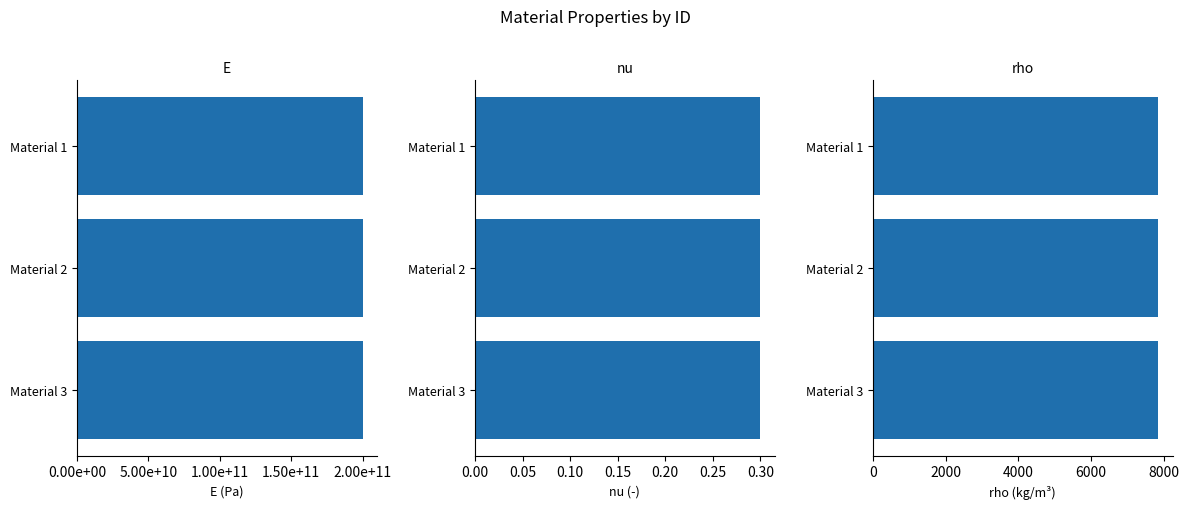

What is the value of the rho bar at the 3rd from the left?

7850.0